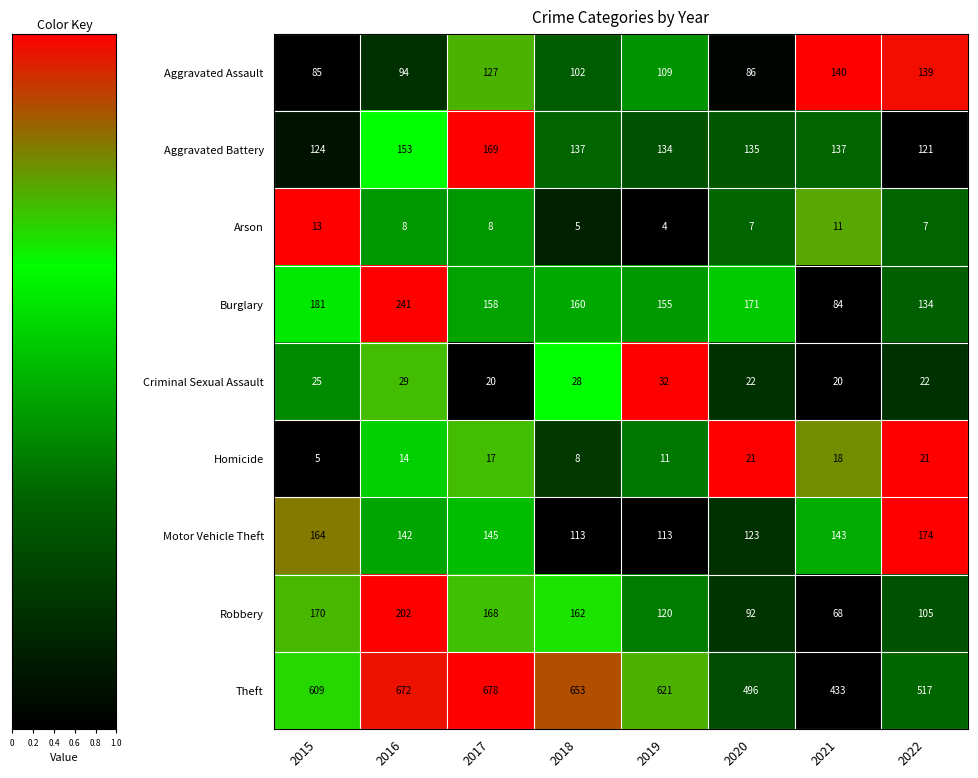

How many distinct data groups are displayed?

9